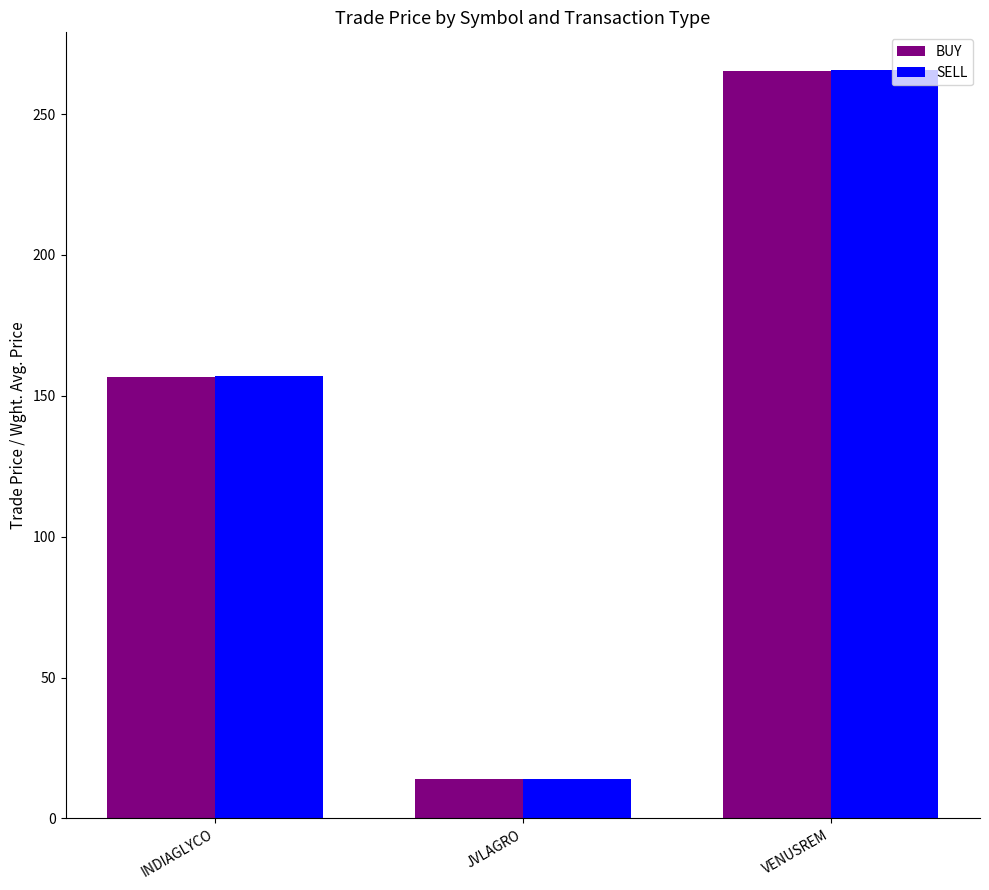

Which series has the widest spread of values?

SELL